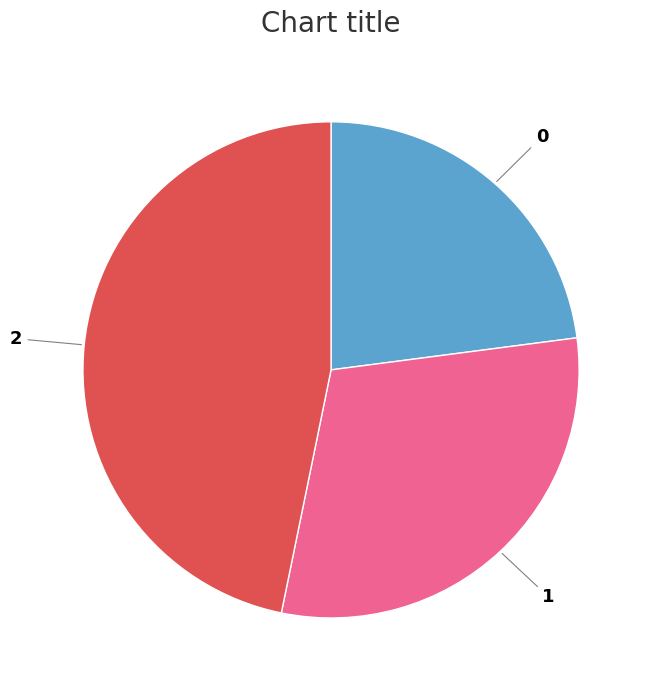

Do 1 and 0 together represent more than half of the pie?

Yes